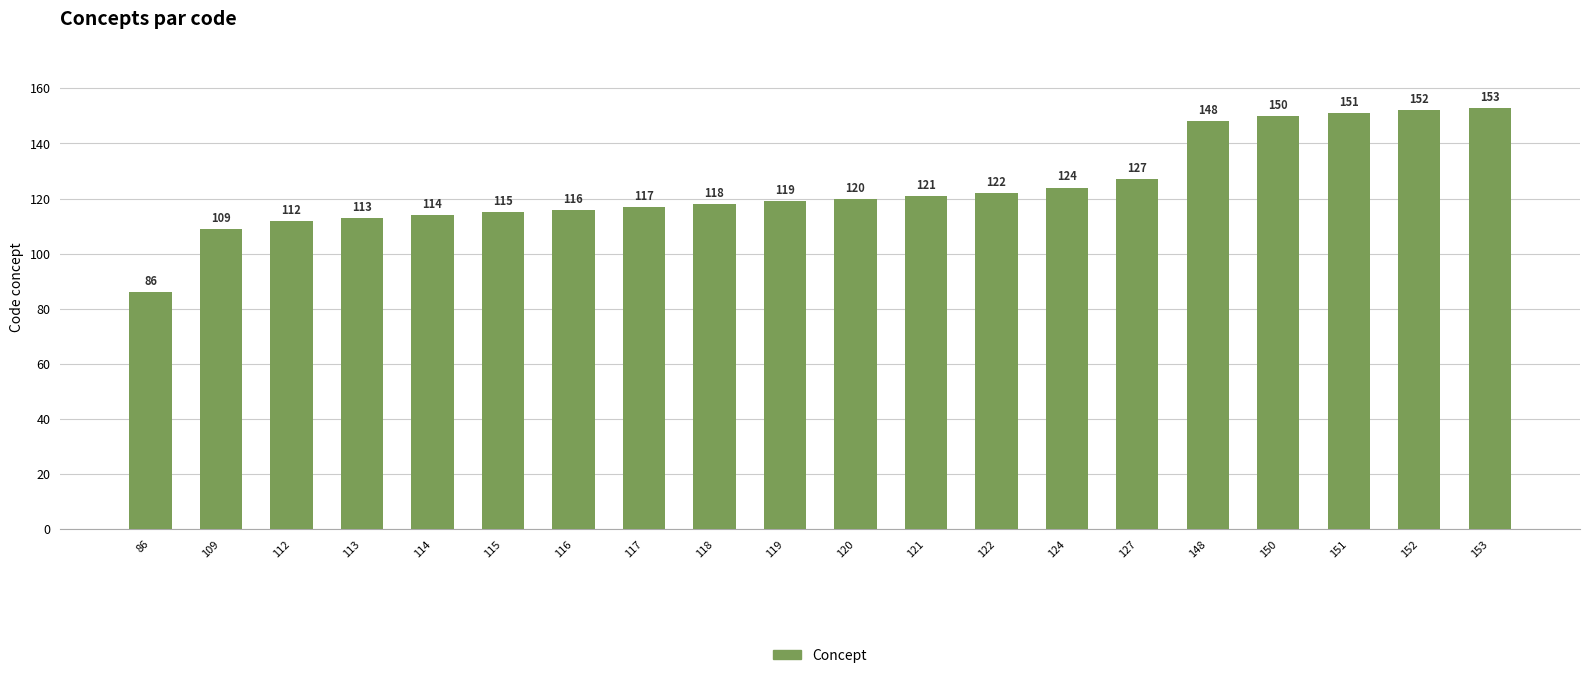

Which label corresponds to the largest value in the chart?

153